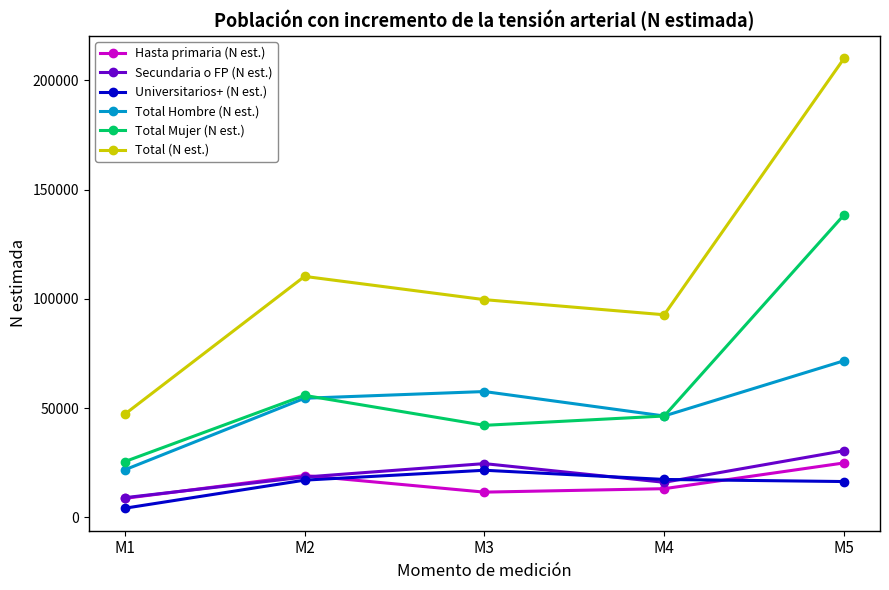

Where does the Total (N est.) series first go above 99639?

M2